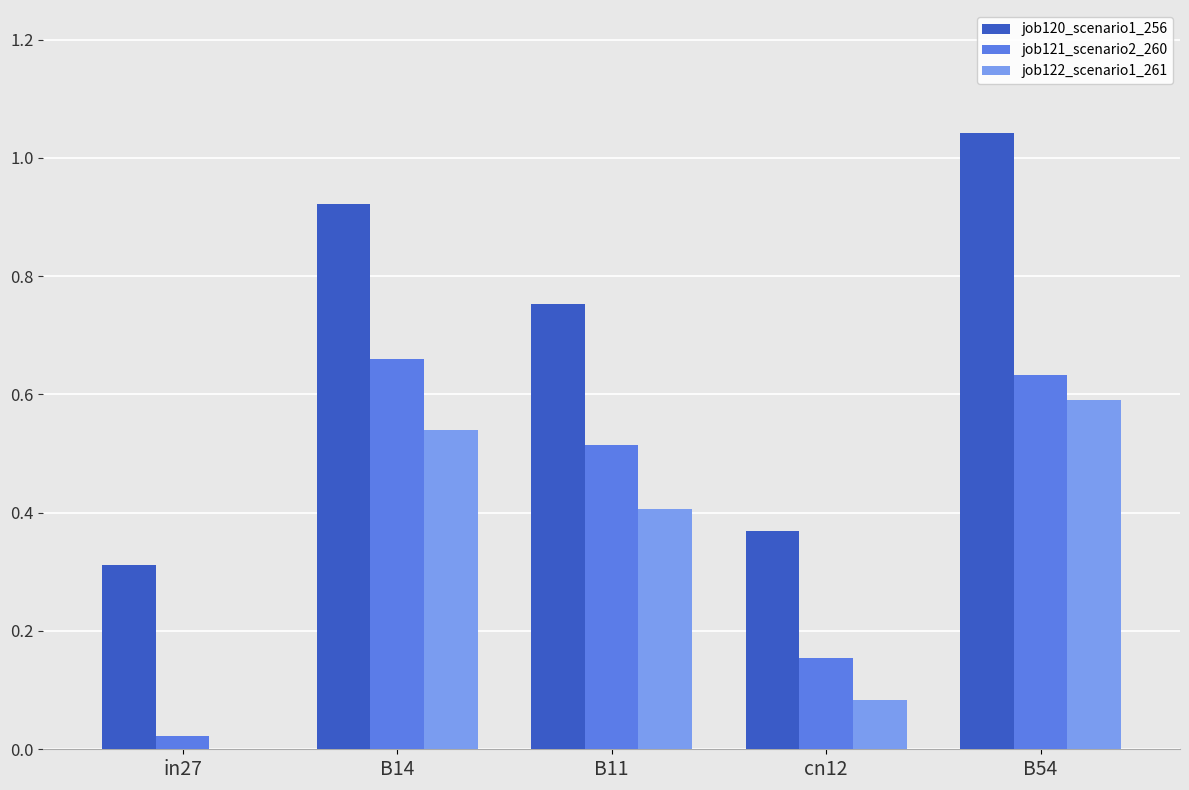

The value of job120_scenario1_256 at in27 is 0.3. True or false?

True